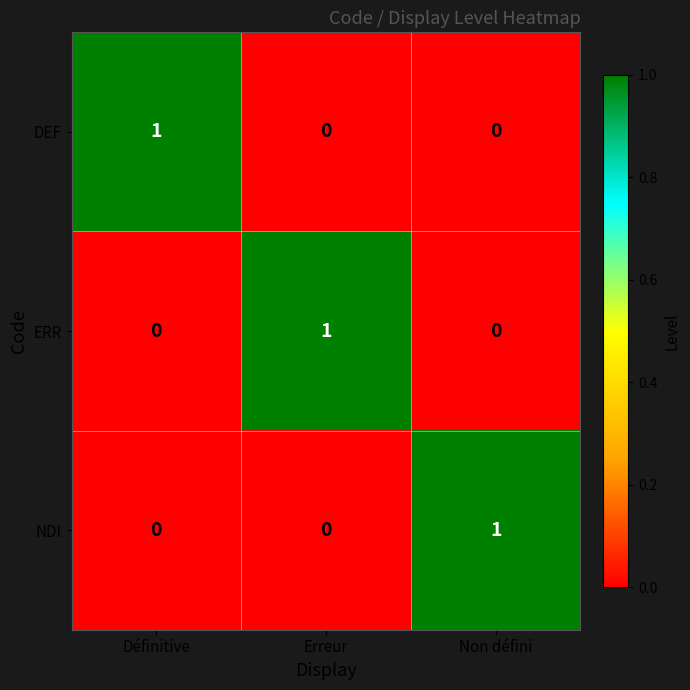

What is the total value across all series at Erreur?

1